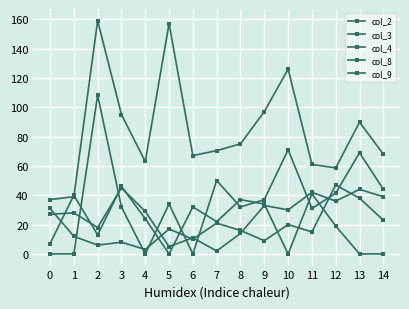

Rank the series by their maximum value, from highest to lowest.

col_9, col_8, col_3, col_4, col_2